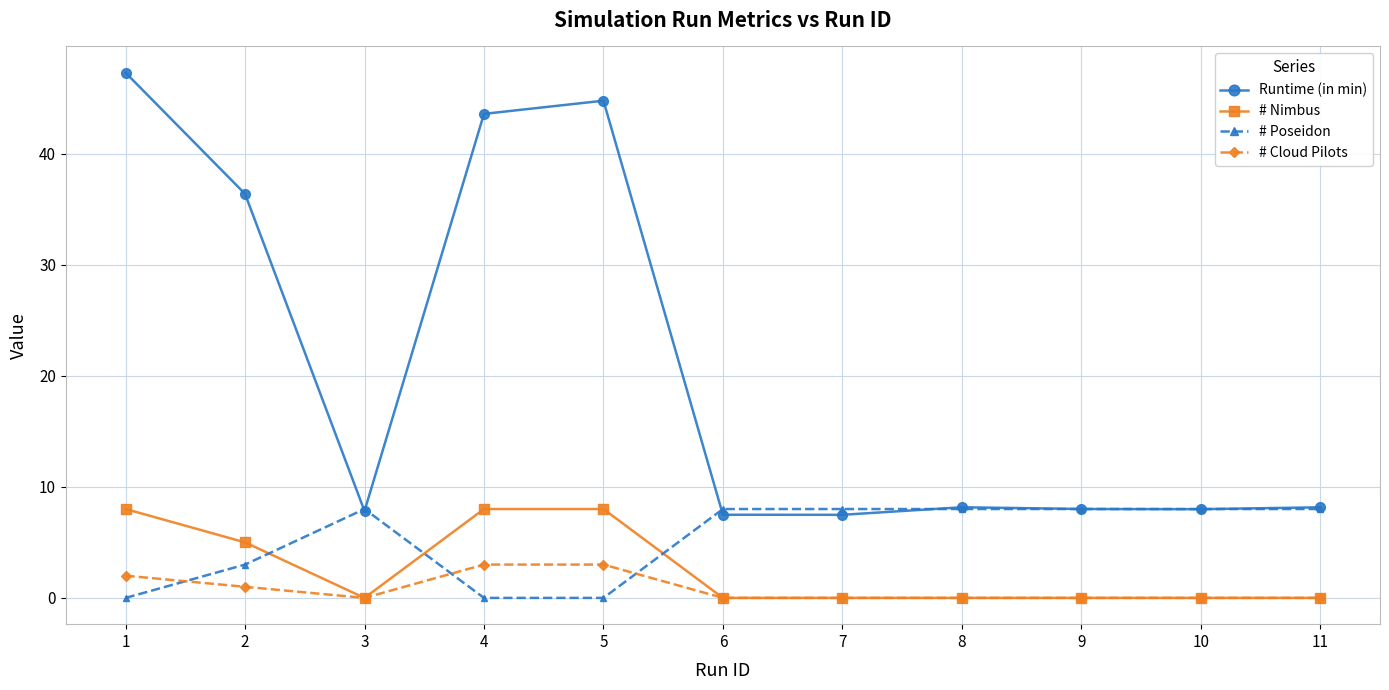

At which label does Runtime (in min) reach its peak?

1